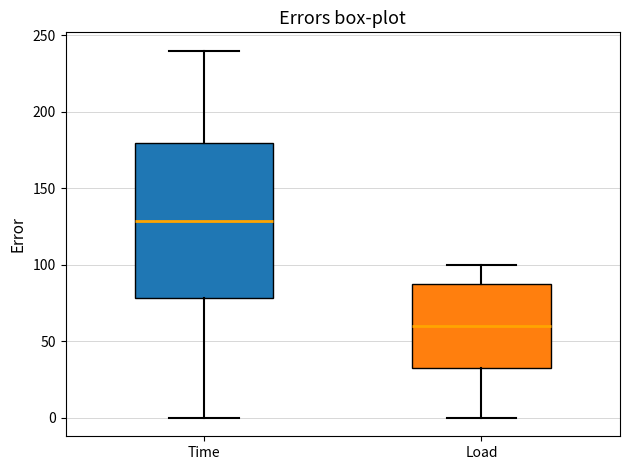

Reading left to right, transcribe this box plot: for each box, give where its median line is, the range the box spans, and where its two whiskers end, as read against the y-axis. The values are not printed on the chart, so give them approximately, as read against the axis.

Time: median 130, box 80 to 180, whiskers 0 to 240
Load: median 60, box 35 to 90, whiskers 0 to 100